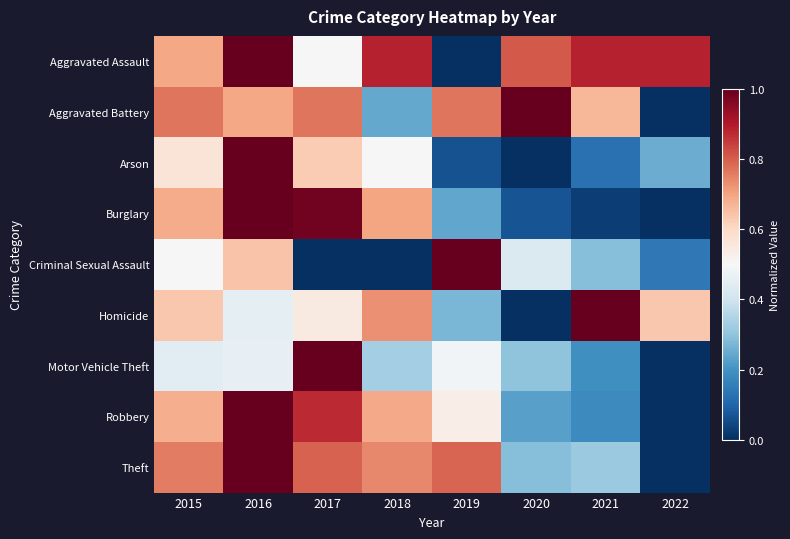

Rank the series at 2015 from lowest to highest value.

Motor Vehicle Theft, Criminal Sexual Assault, Arson, Homicide, Robbery, Burglary, Aggravated Assault, Theft, Aggravated Battery